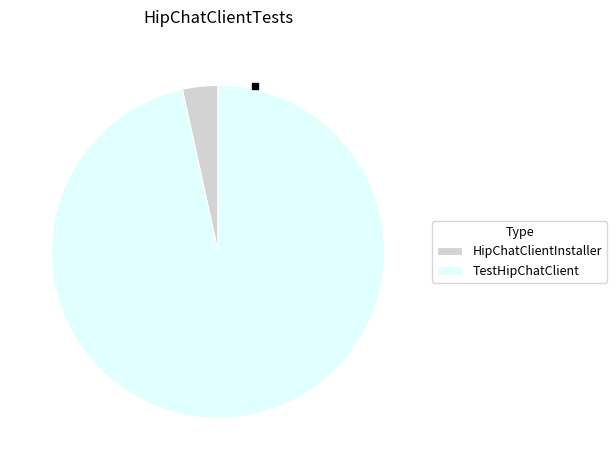

Count the number of slices in the pie.

2